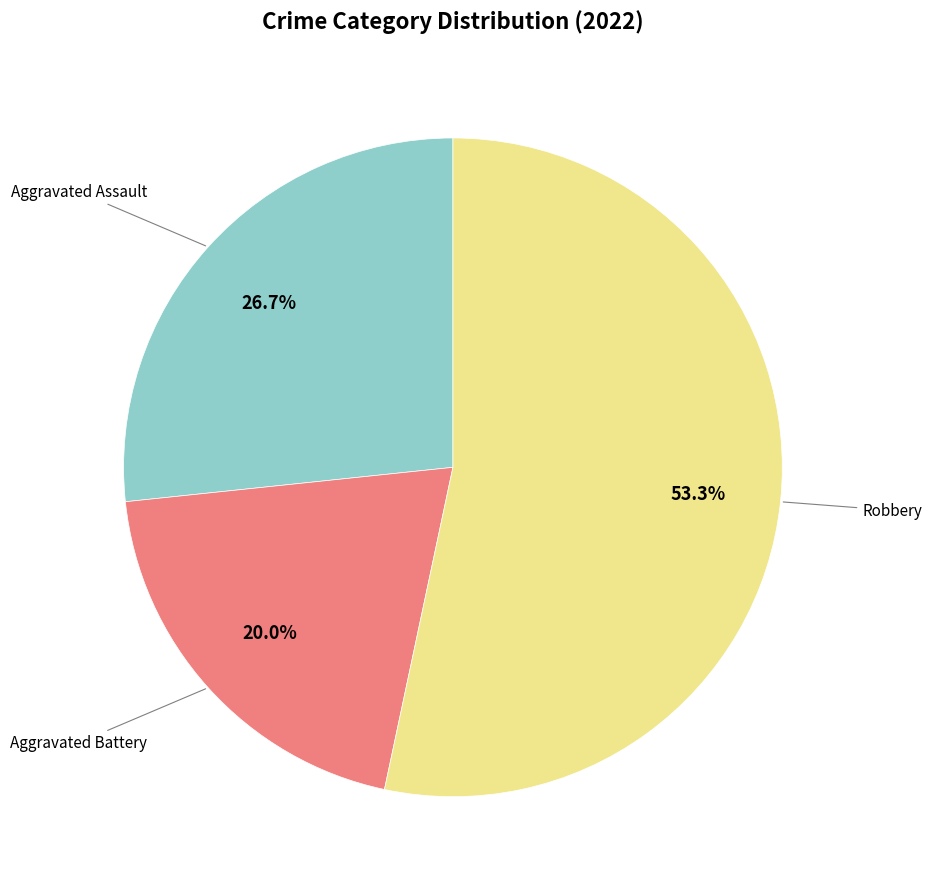

Is there a majority slice in this chart?

Yes